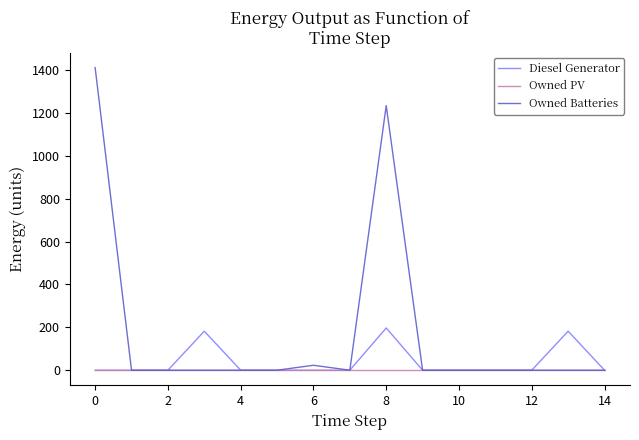

List the series in order of their peak value, lowest first.

Owned PV, Diesel Generator, Owned Batteries